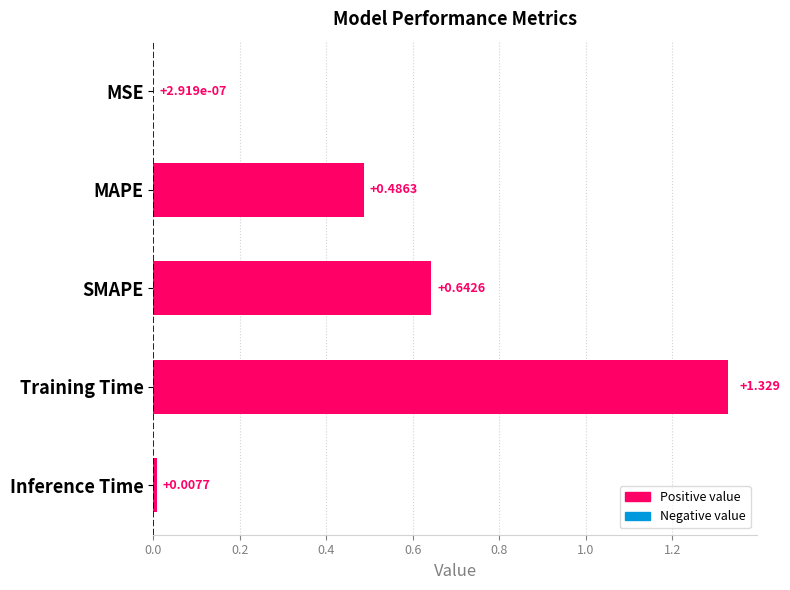

Which has a higher value, Training Time or MSE?

Training Time